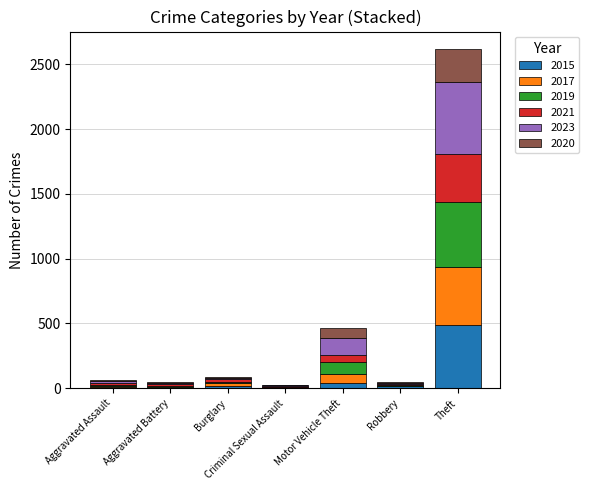

What is the maximum value for 2015?

491